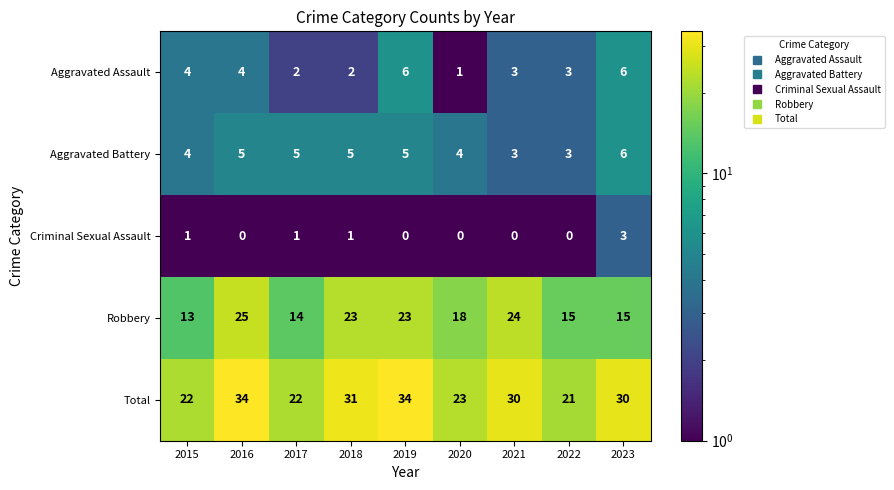

The Total series shows 32 at 2015. True or false?

False